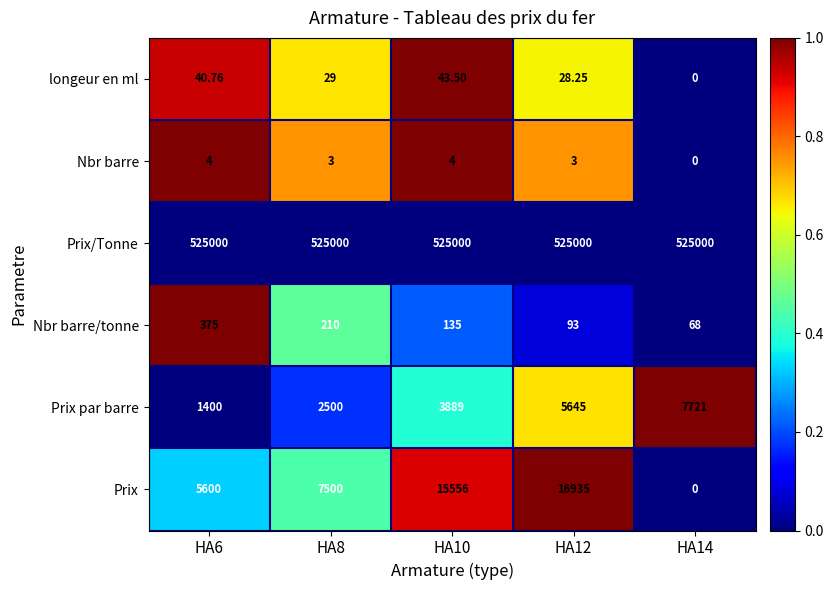

Which label corresponds to the smallest value in the chart?

HA14